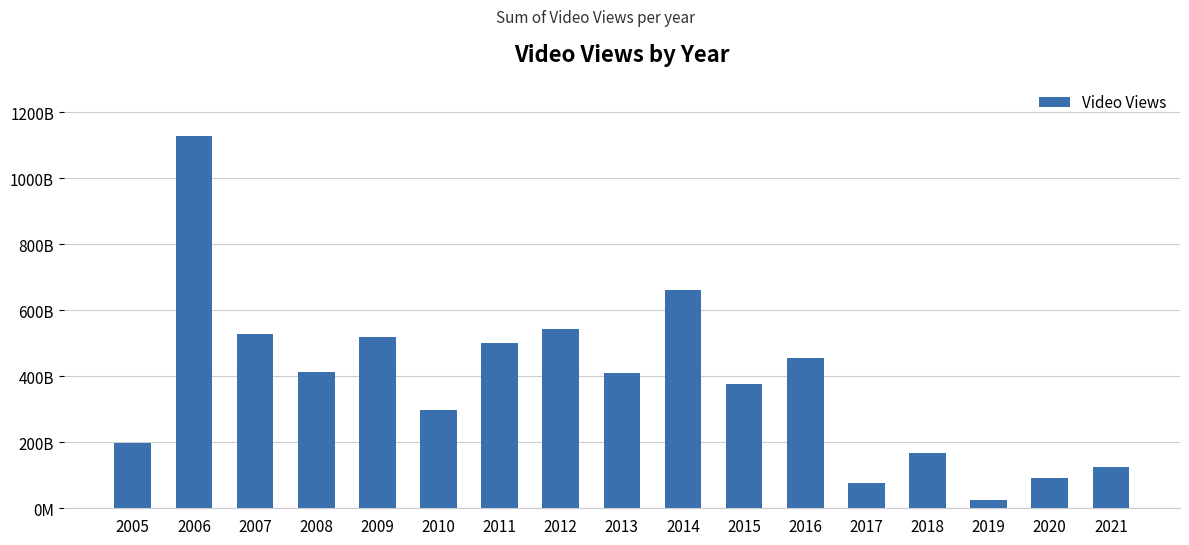

Is it true that the value at 2018 is 221228876317?

False